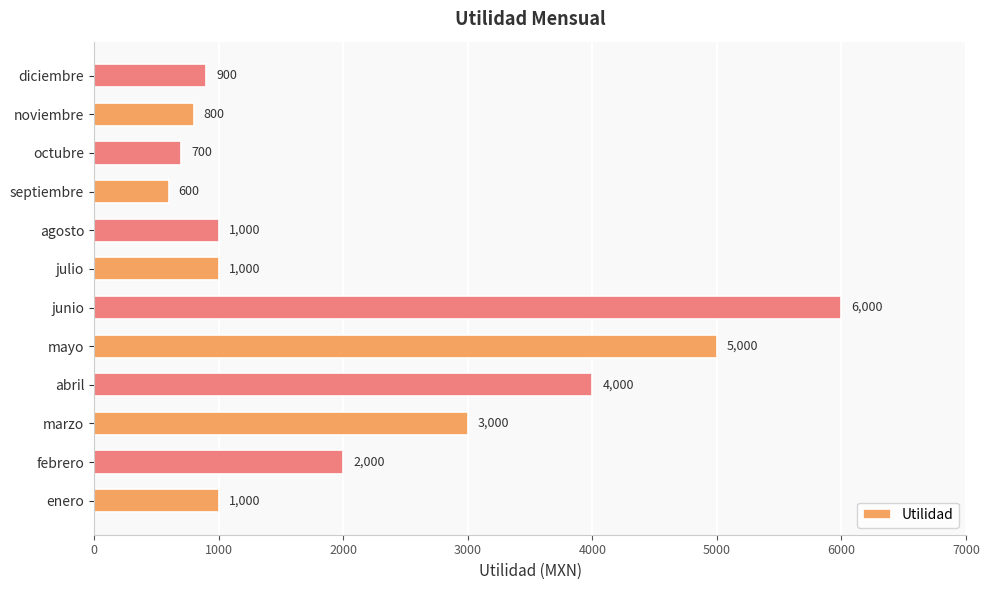

What is the change in value from marzo to noviembre?

-2200